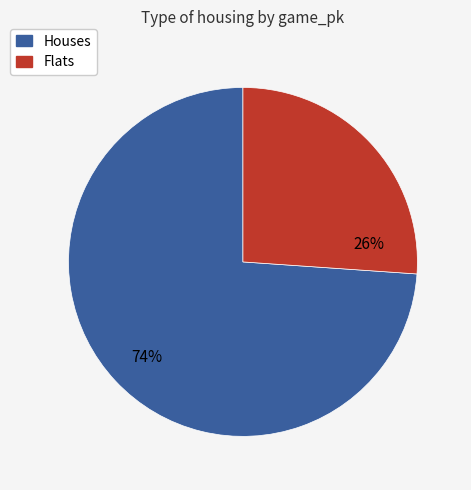

Count the number of slices in the pie.

2